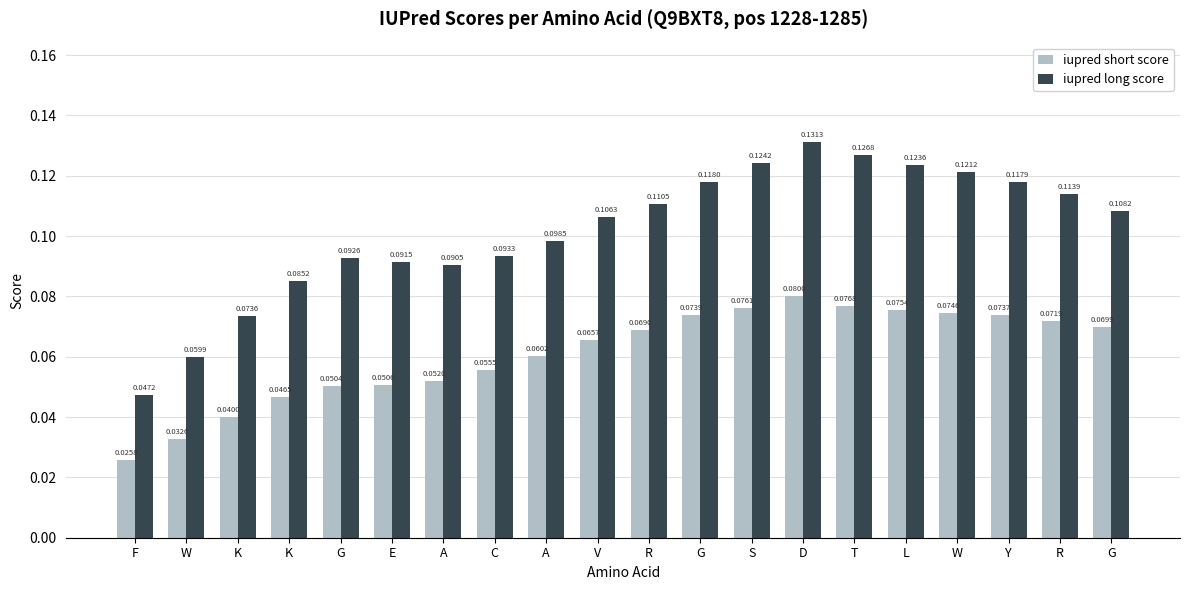

True or false: iupred long score has a value of 0.1 at A.

True